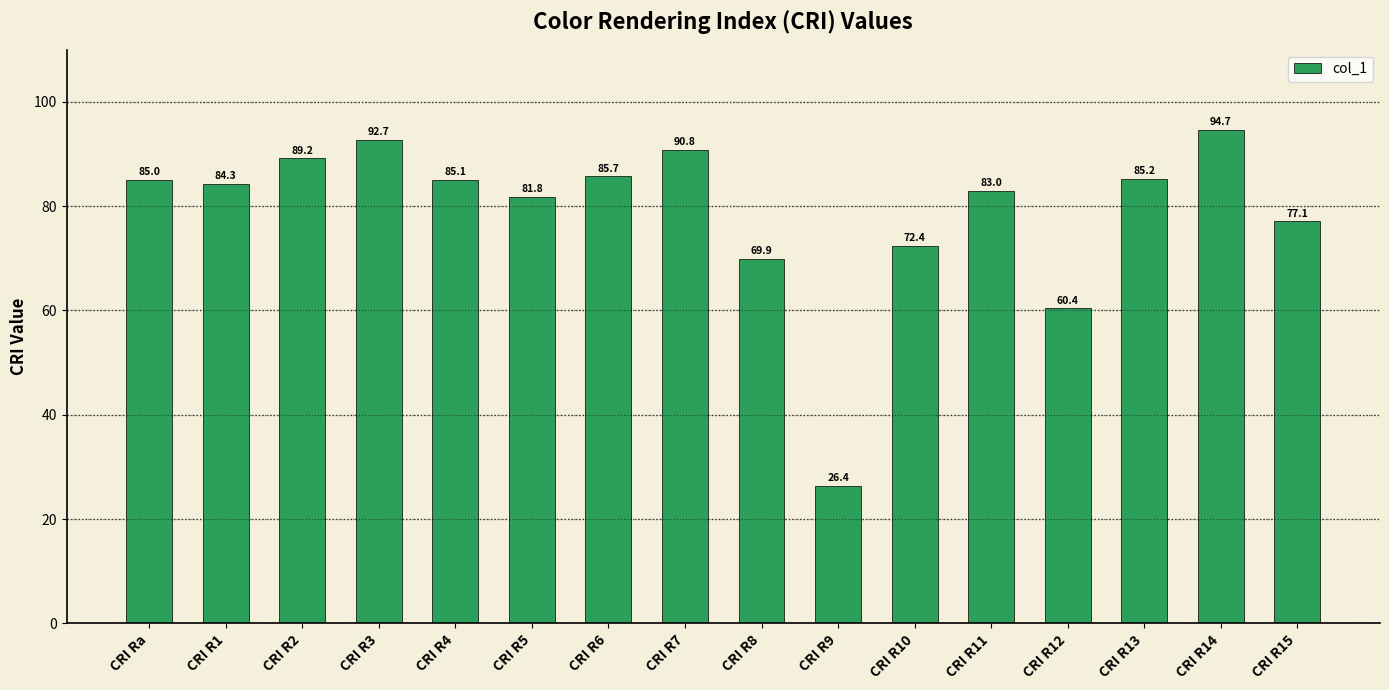

What is the difference between the maximum and second lowest values?

34.3